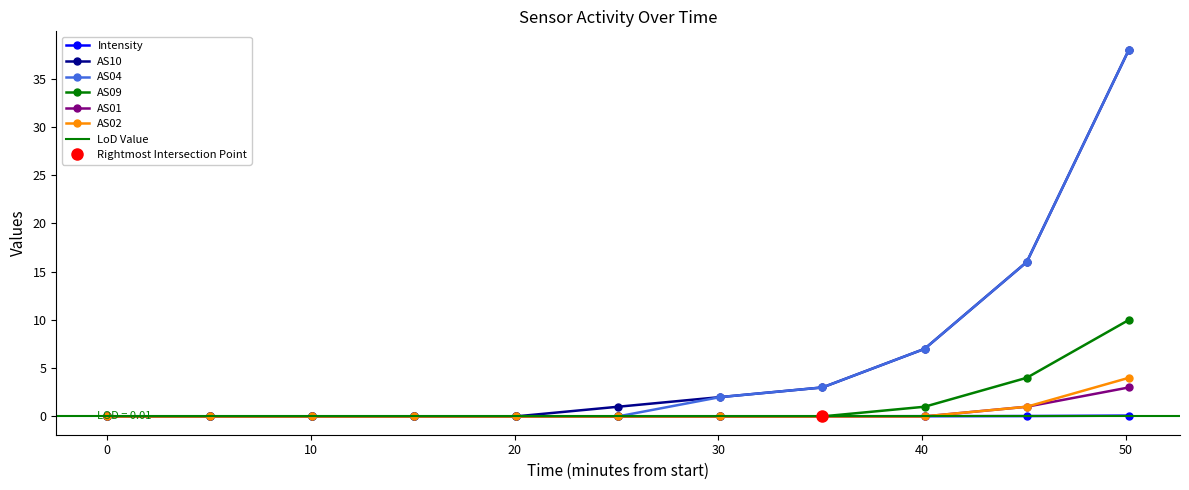

What is the difference between the maximum and minimum values in the AS09 series?

10.0